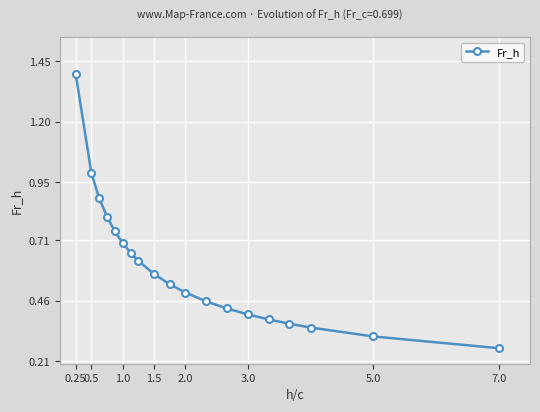

True or false: there are more than 2 points higher than both neighbors.

False